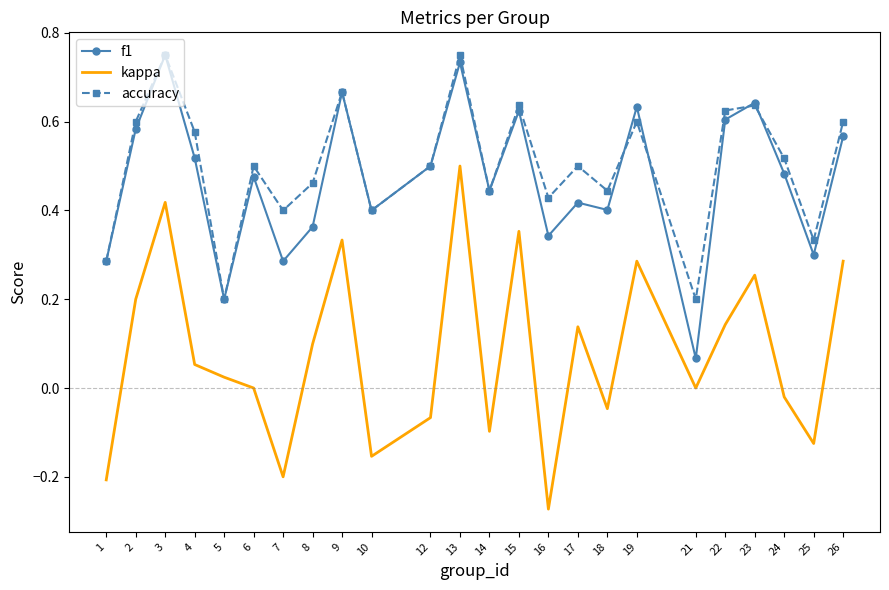

Which category has the lowest value in the f1 series?

21